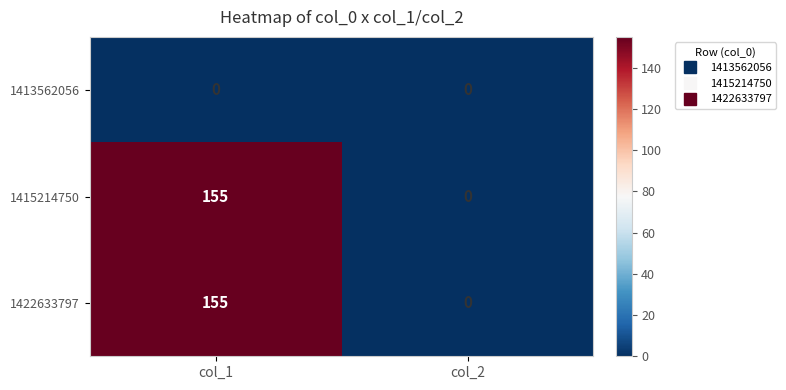

What is the spread (max minus min) of values at col_1?

155